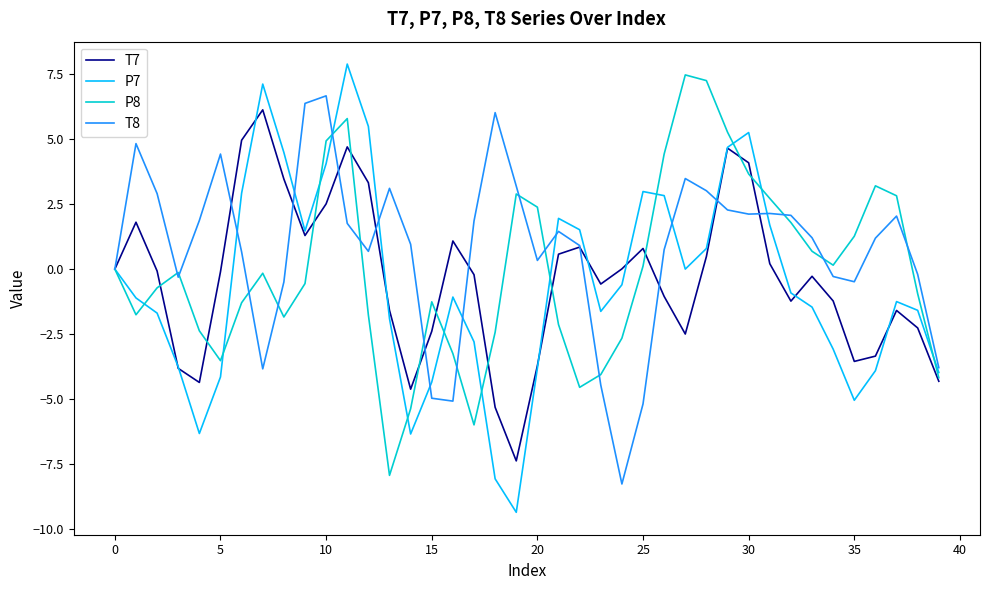

Which series has the largest total across all categories?

T8